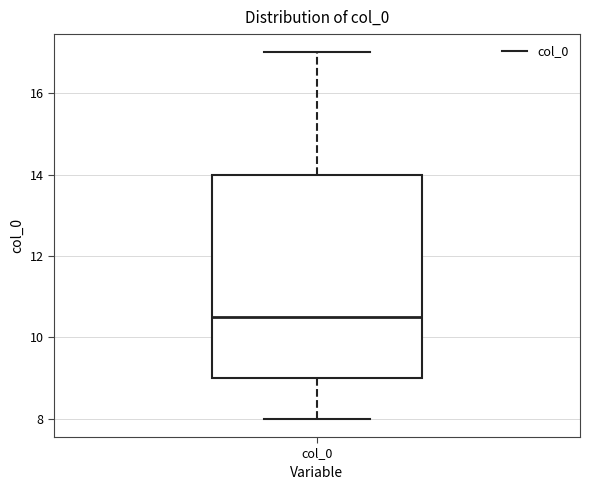

Read this box plot against the y-axis: the position of the median line, the range covered by the box, and the ends of both whiskers. The values are not printed on the chart, so give them approximately, as read against the axis.

median 10.6, box 9.0 to 14.0, whiskers 8.0 to 17.0